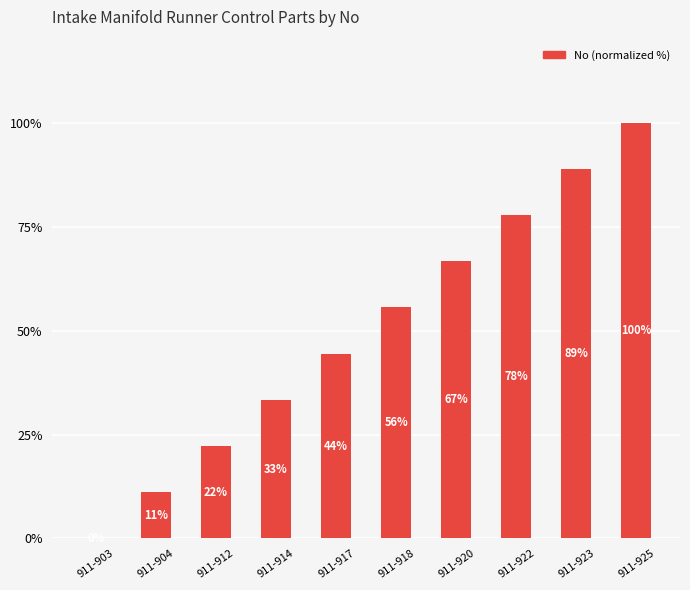

What is the sum of the values at 911-903 and 911-925?

100.0